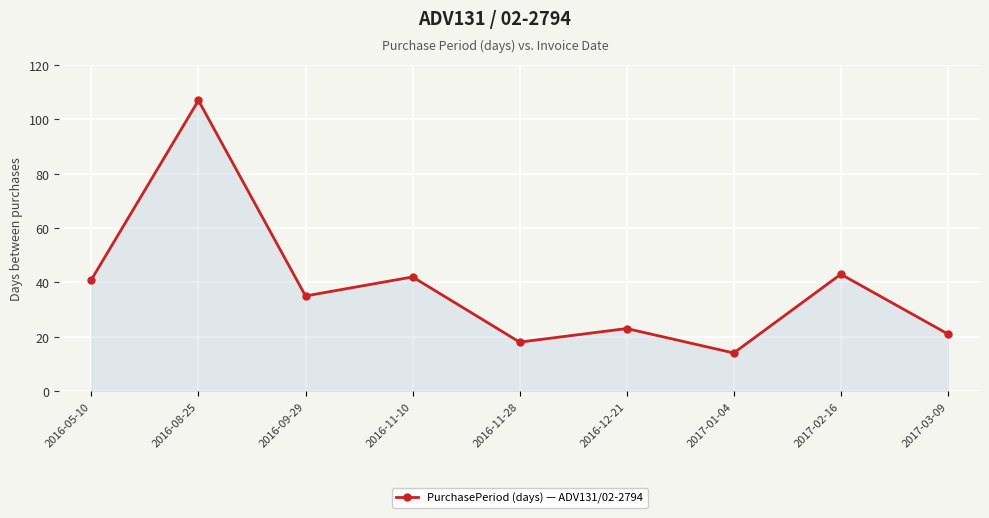

What is the sum of all values?

344